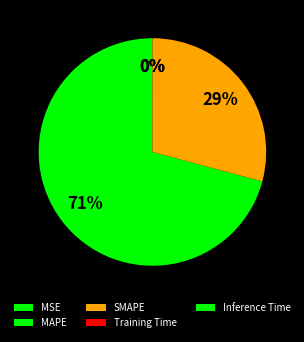

How many segments does this pie chart have?

5